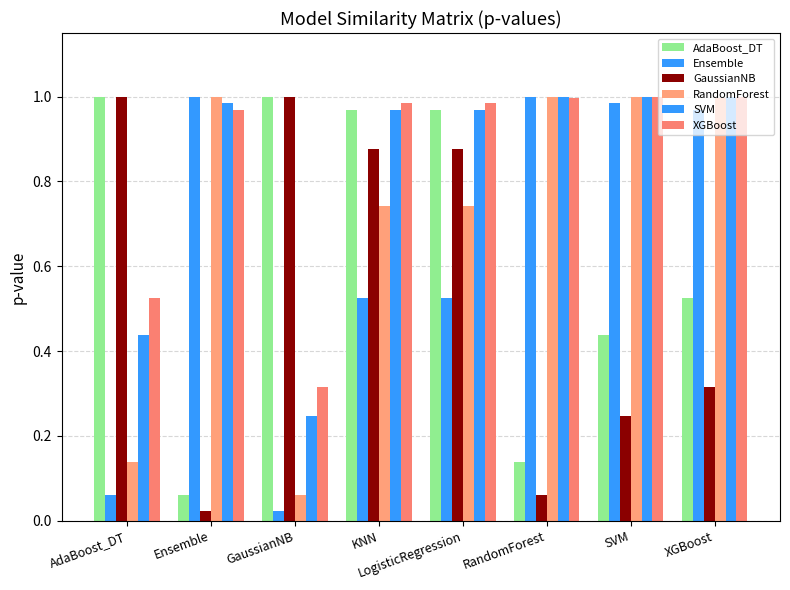

At which category is the sum across all series the highest?

KNN